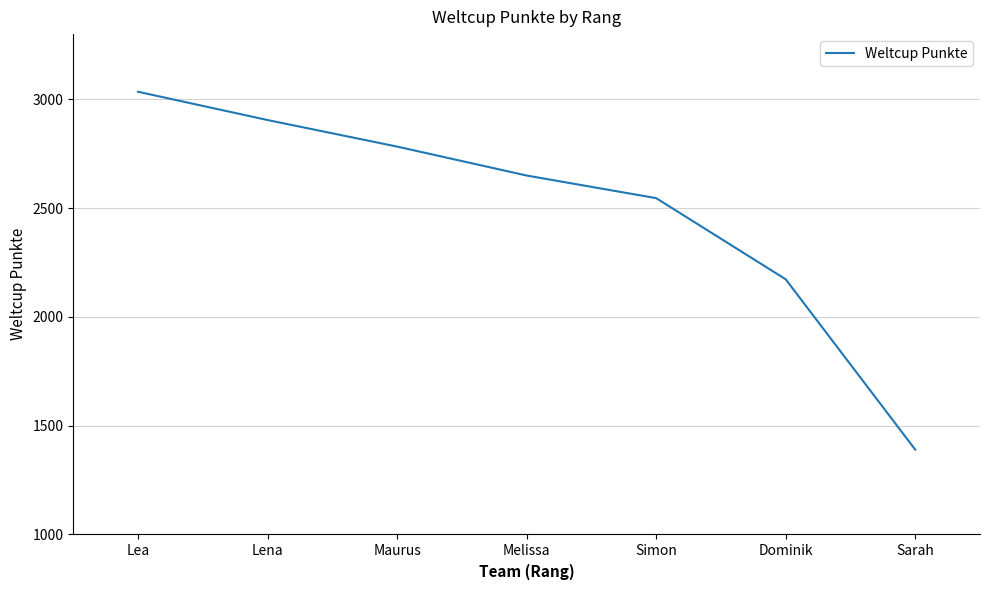

Count the number of data series in this chart.

1